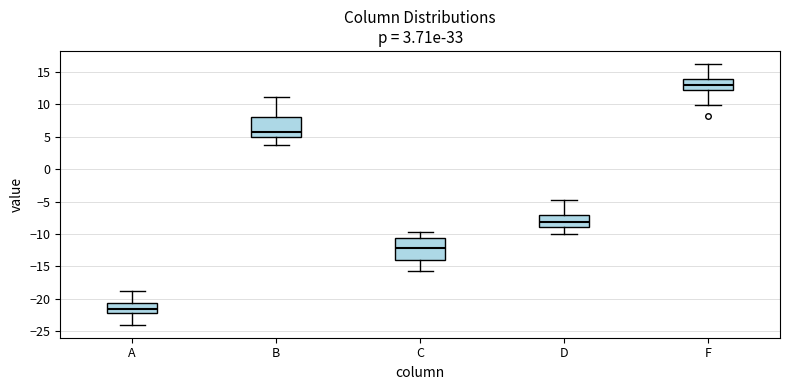

Which box has the lowest median line?

A